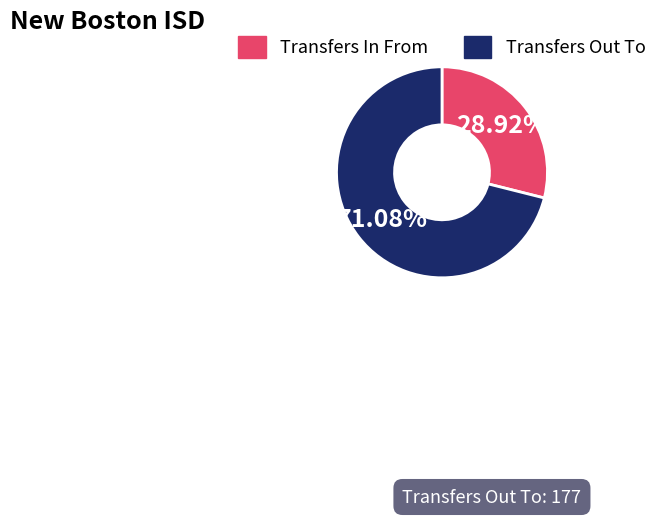

The Transfers Out To slice represents 71% of the pie. True or false?

True